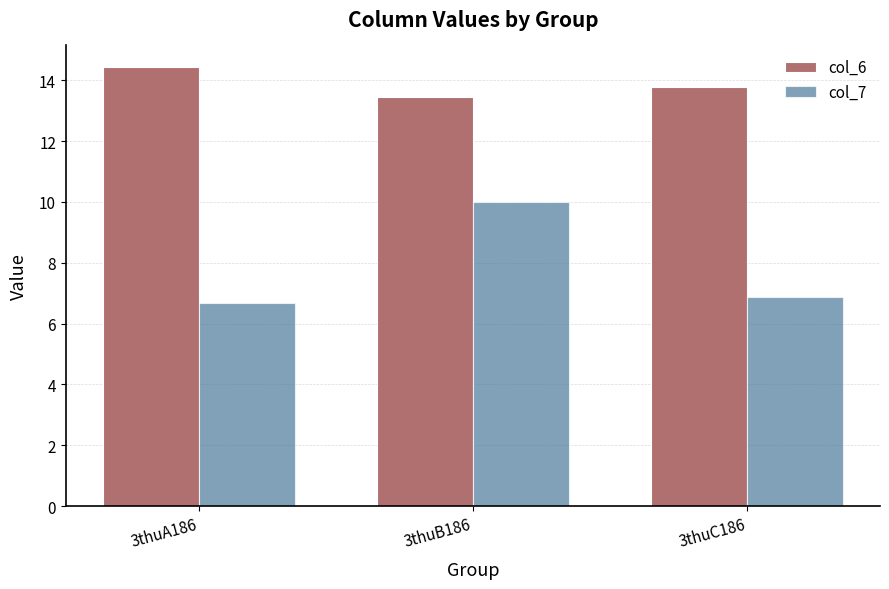

Count the number of data series in this chart.

2